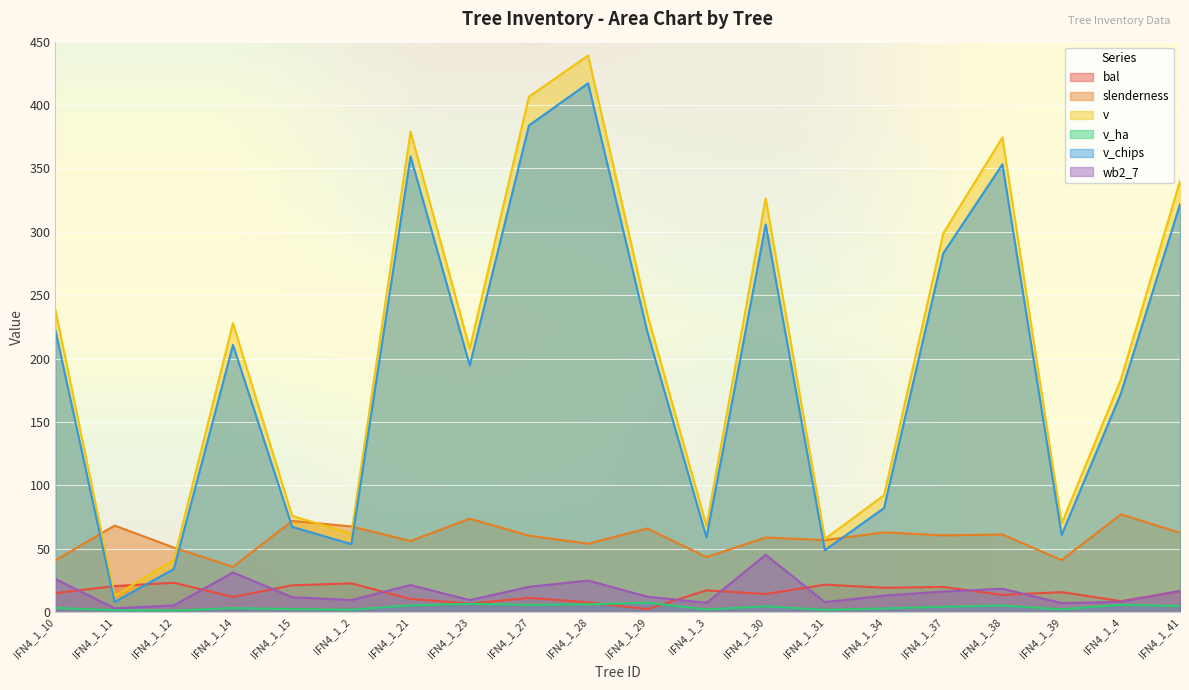

At which category does wb2_7 reach its first local peak?

IFN4_1_14